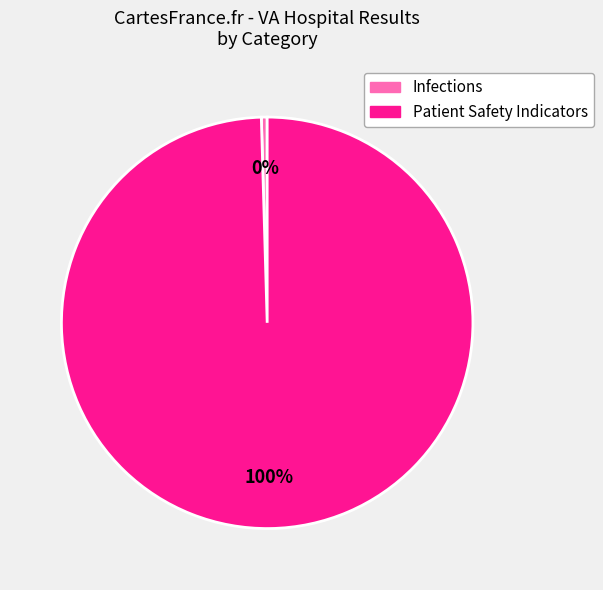

Count the number of slices in the pie.

2